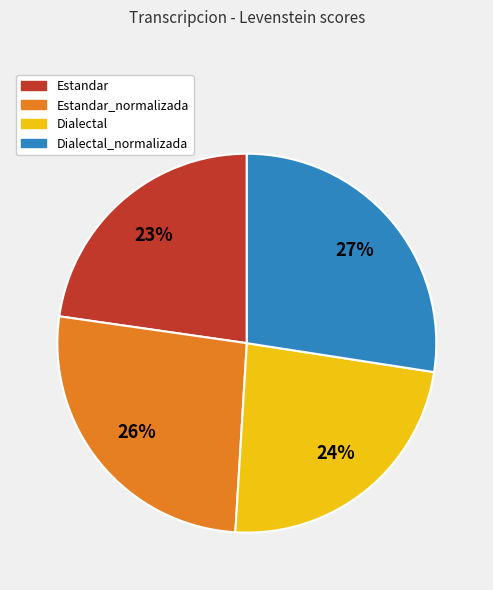

Which category has the biggest portion of the pie?

Dialectal_normalizada